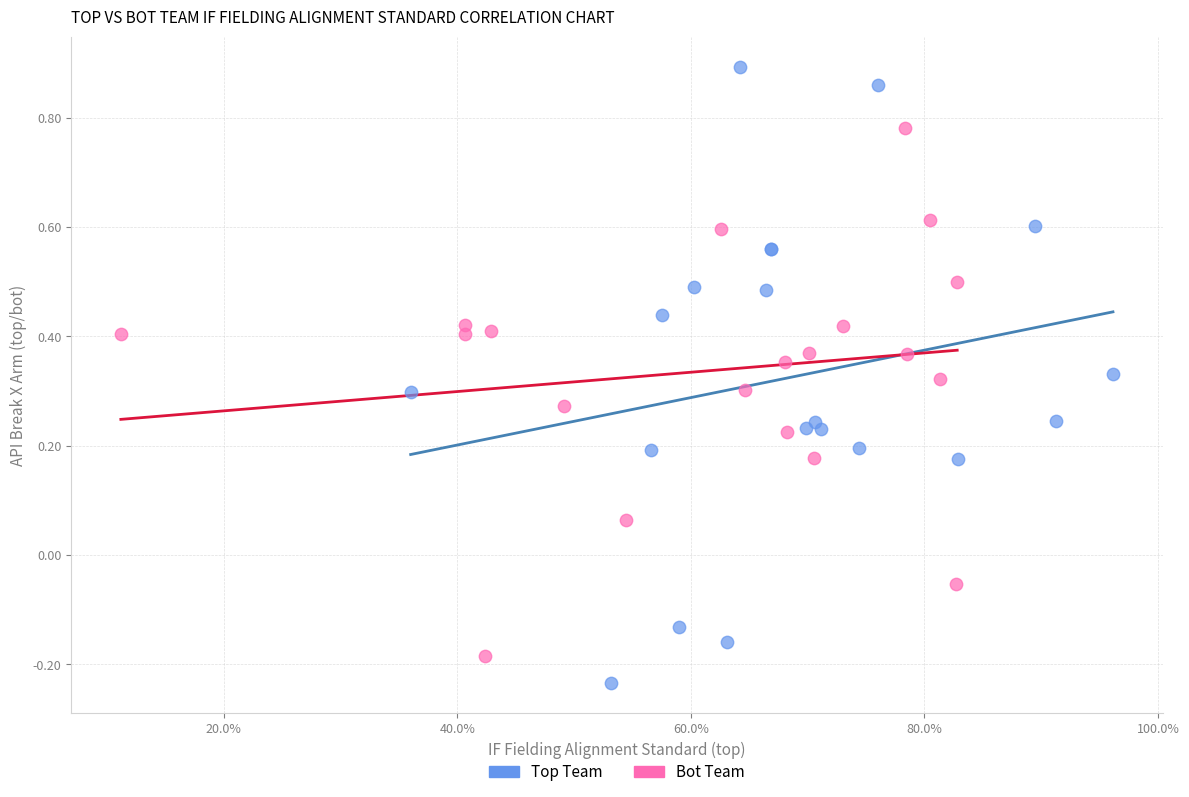

Which series contains the lowest Y value?

Top Team